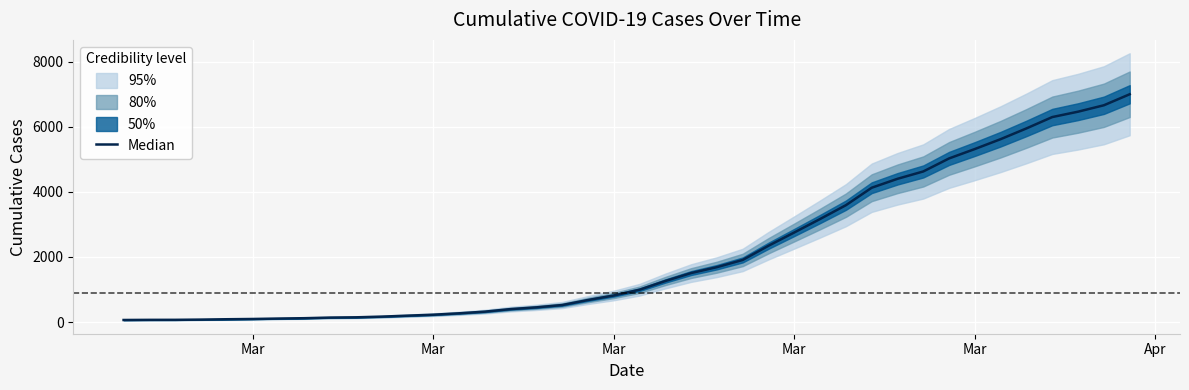

Which category has the lowest value across all series?

Mar